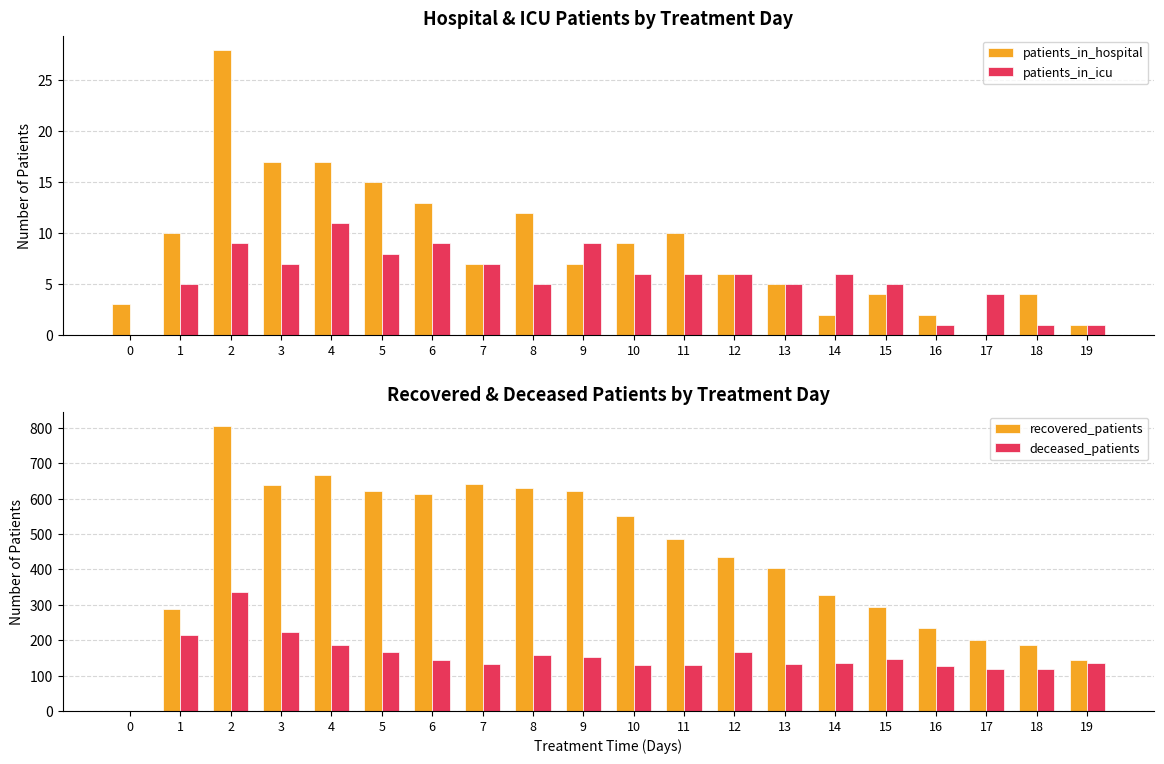

Which label corresponds to the largest value in the chart?

2